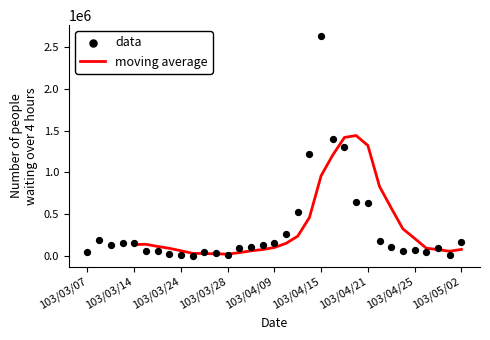

Between 103/04/16 and 103/04/21, which is larger?

103/04/16